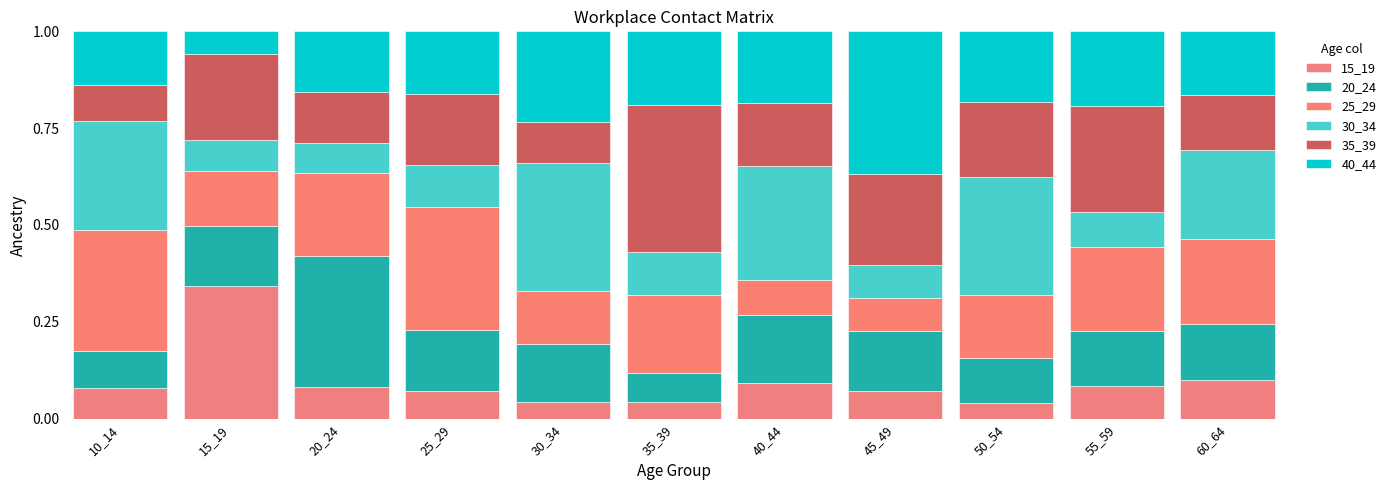

How many categories are shown in the chart?

11